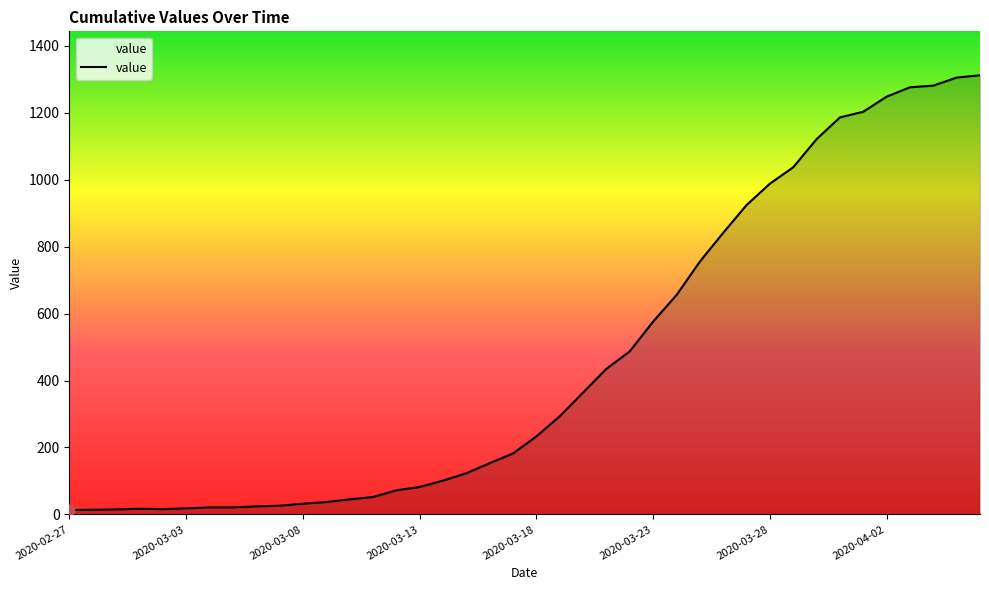

What is the greatest value displayed?

1312